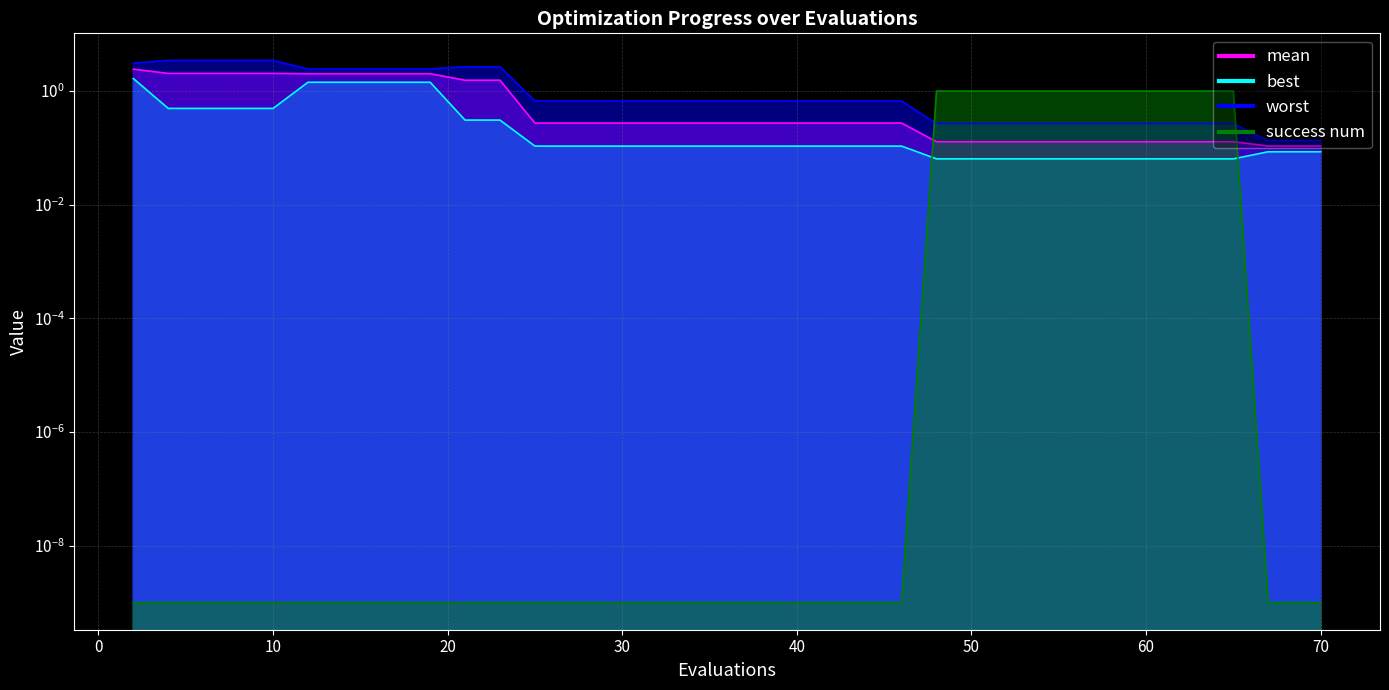

Reading left to right, extract all data points from this chart.

mean: 2=2.4	4=2.0	6=2.0	8=2.0	10=2.0	12=2.0	14=2.0	16=2.0	18=2.0	19=2.0	21=1.6	23=1.6	25=0.3	26=0.3	27=0.3	29=0.3	30=0.3	32=0.3	34=0.3	36=0.3	38=0.3	40=0.3	42=0.3	44=0.3	46=0.3	48=0.1	49=0.1	51=0.1	53=0.1	54=0.1	56=0.1	58=0.1	60=0.1	61=0.1	63=0.1	64=0.1	65=0.1	67=0.1	68=0.1	70=0.1
best: 2=1.7	4=0.5	6=0.5	8=0.5	10=0.5	12=1.4	14=1.4	16=1.4	18=1.4	19=1.4	21=0.3	23=0.3	25=0.1	26=0.1	27=0.1	29=0.1	30=0.1	32=0.1	34=0.1	36=0.1	38=0.1	40=0.1	42=0.1	44=0.1	46=0.1	48=0.1	49=0.1	51=0.1	53=0.1	54=0.1	56=0.1	58=0.1	60=0.1	61=0.1	63=0.1	64=0.1	65=0.1	67=0.1	68=0.1	70=0.1
worst: 2=3.1	4=3.5	6=3.5	8=3.5	10=3.5	12=2.4	14=2.4	16=2.4	18=2.4	19=2.4	21=2.7	23=2.7	25=0.7	26=0.7	27=0.7	29=0.7	30=0.7	32=0.7	34=0.7	36=0.7	38=0.7	40=0.7	42=0.7	44=0.7	46=0.7	48=0.3	49=0.3	51=0.3	53=0.3	54=0.3	56=0.3	58=0.3	60=0.3	61=0.3	63=0.3	64=0.3	65=0.3	67=0.1	68=0.1	70=0.1
success num: 2=0.0	4=0.0	6=0.0	8=0.0	10=0.0	12=0.0	14=0.0	16=0.0	18=0.0	19=0.0	21=0.0	23=0.0	25=0.0	26=0.0	27=0.0	29=0.0	30=0.0	32=0.0	34=0.0	36=0.0	38=0.0	40=0.0	42=0.0	44=0.0	46=0.0	48=1.0	49=1.0	51=1.0	53=1.0	54=1.0	56=1.0	58=1.0	60=1.0	61=1.0	63=1.0	64=1.0	65=1.0	67=0.0	68=0.0	70=0.0